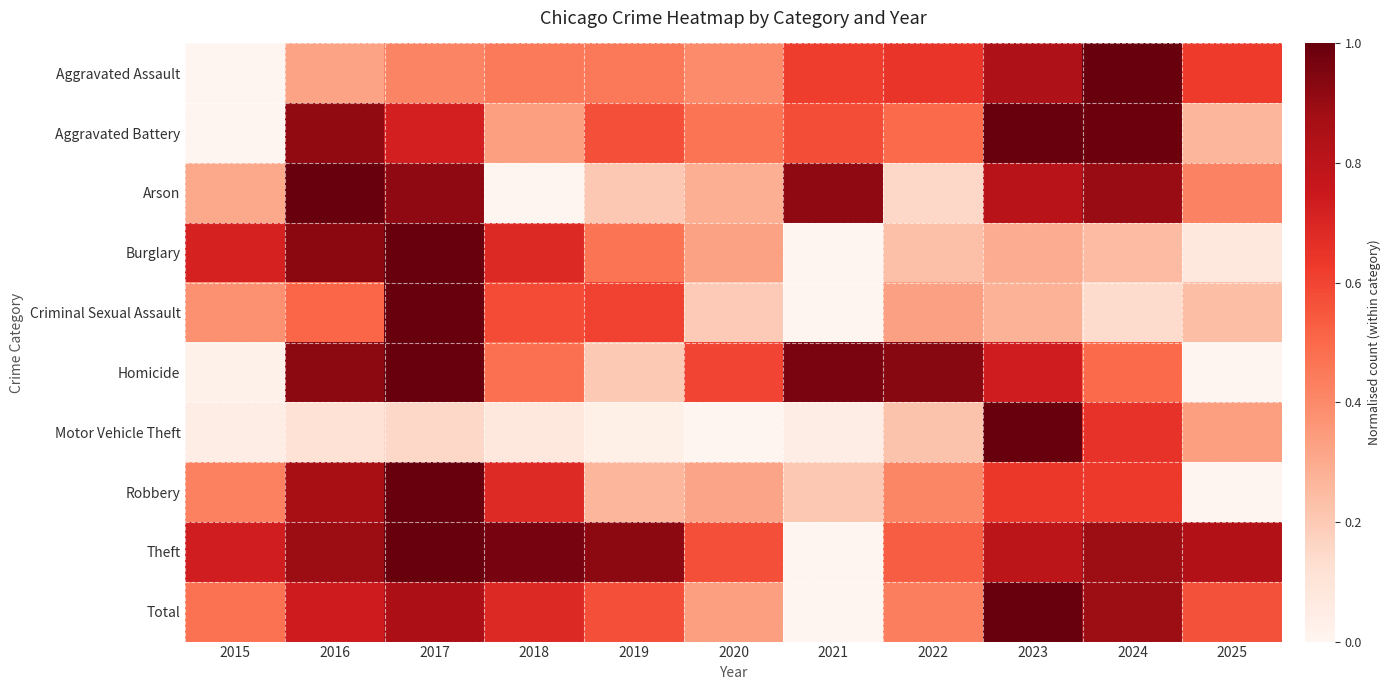

Which category has the lowest value across all series?

2015